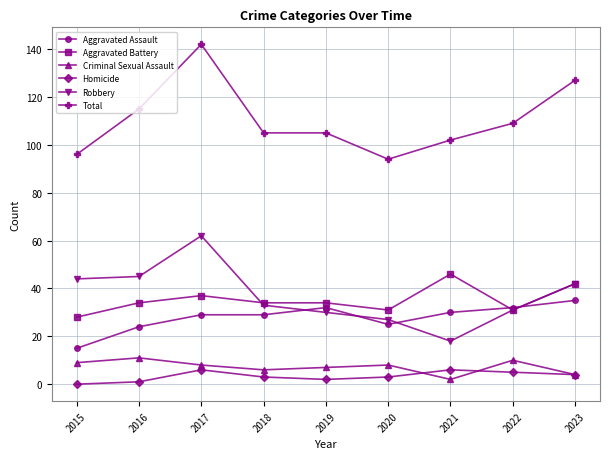

The Criminal Sexual Assault series shows 8 at 2017. True or false?

True